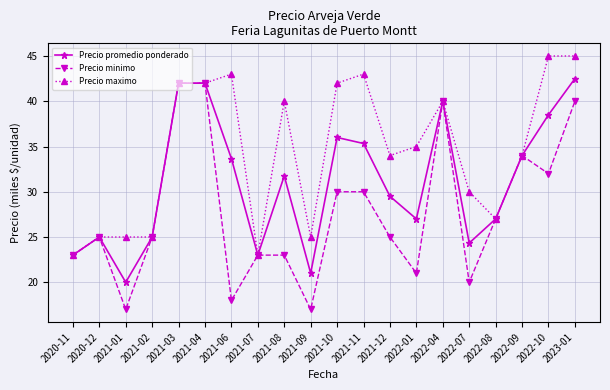

True or false: Precio minimo has more than 0 points higher than both neighbors.

True